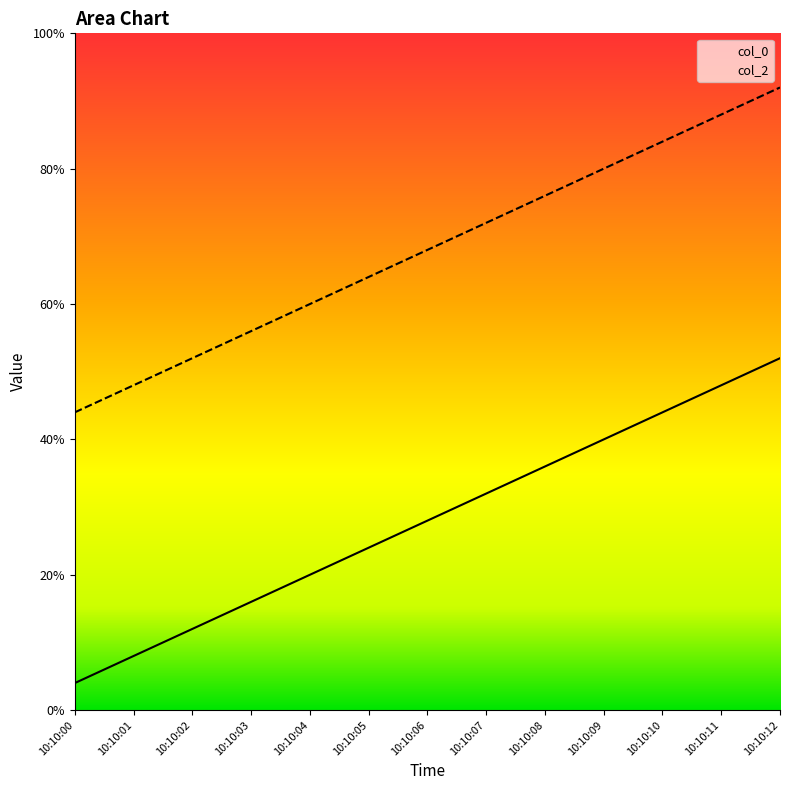

At which label does col_2 reach its peak?

10:10:12